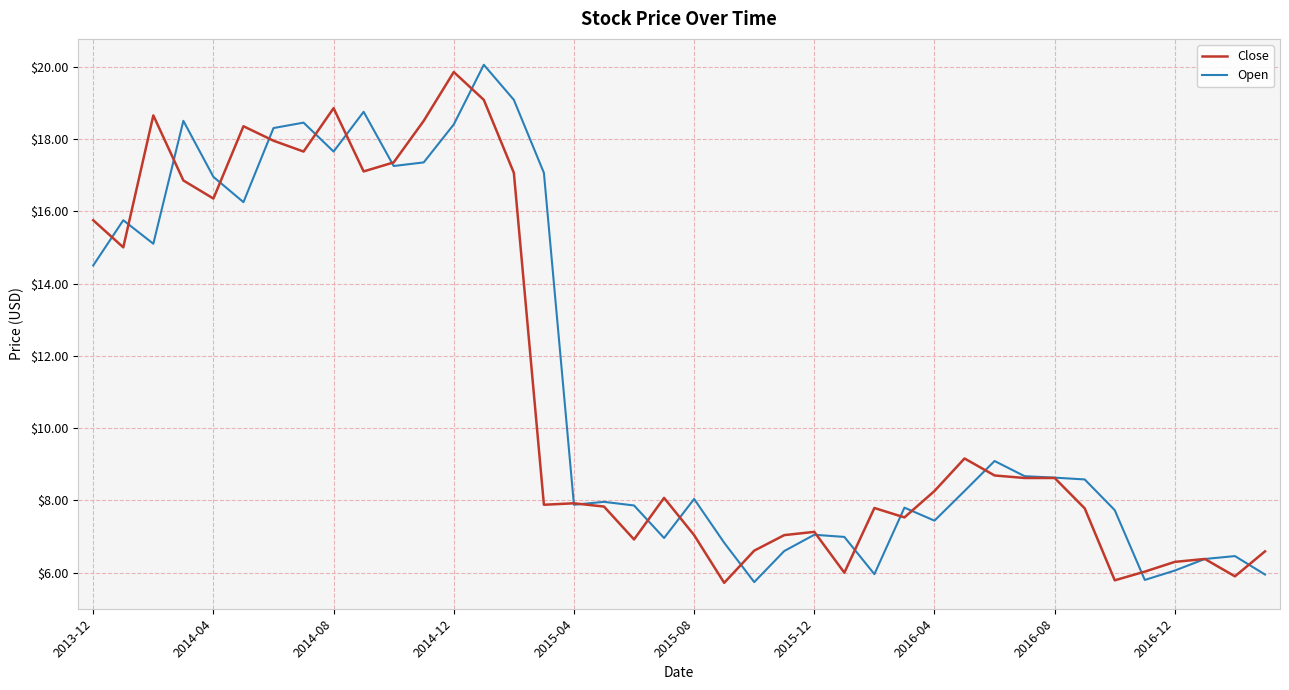

What is the minimum value for Open?

5.7